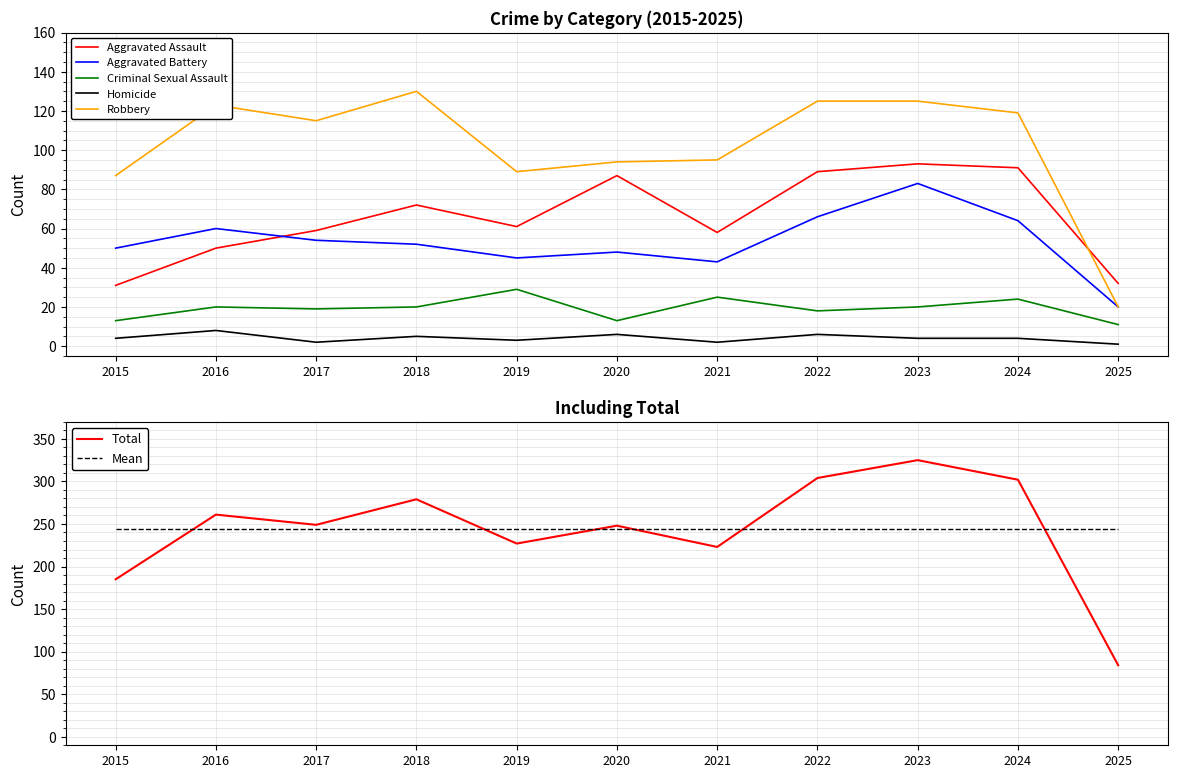

Between 2019 and 2023, which is larger?

2023